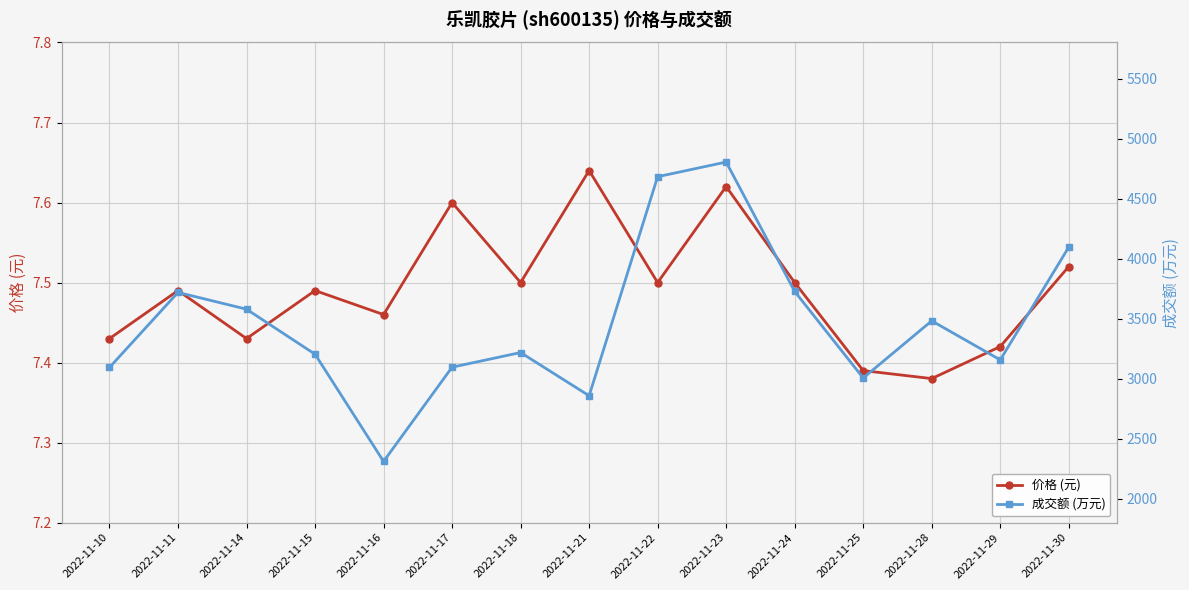

True or false: 成交额 (万元) and 价格 (元) intersect in this chart.

False